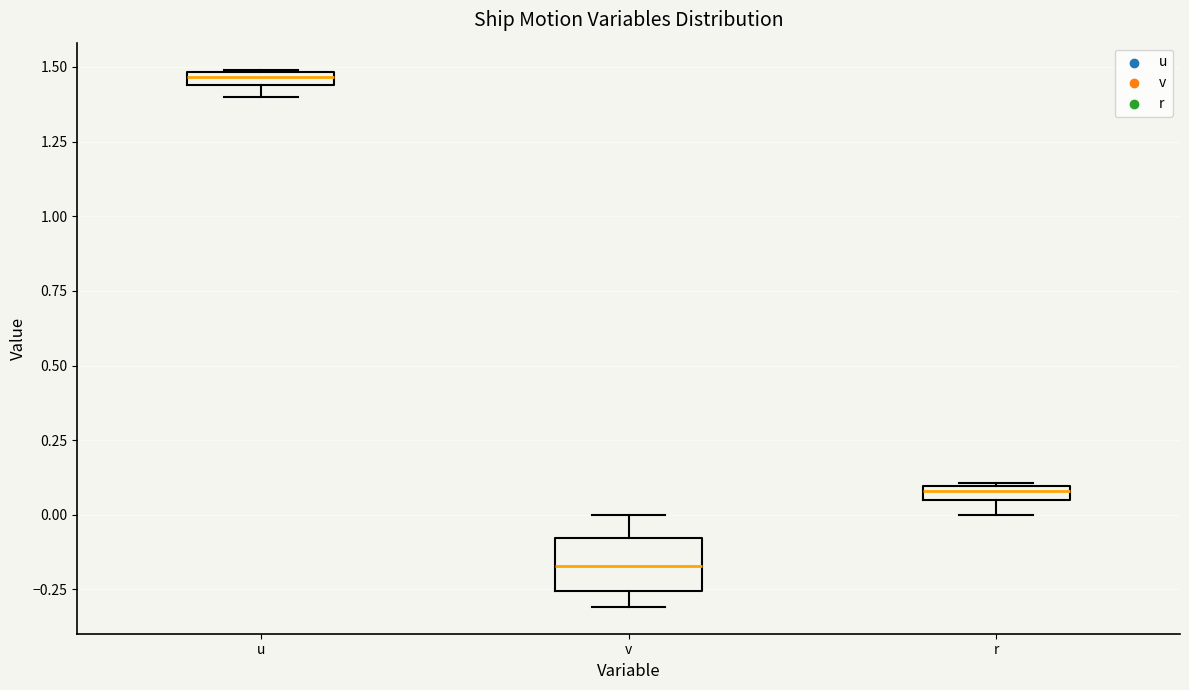

Comparing the boxes themselves (not the whiskers), which one is the tallest?

v